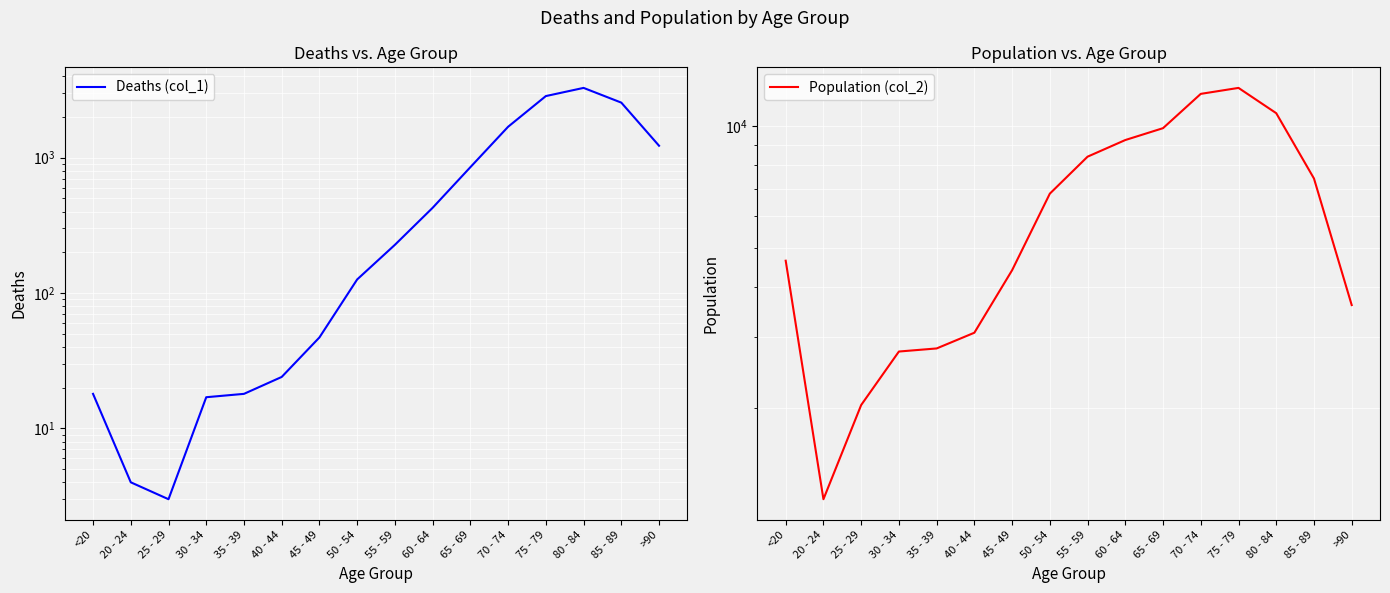

What is the value of the Population (col_2) point at the 3rd from the left?

2038